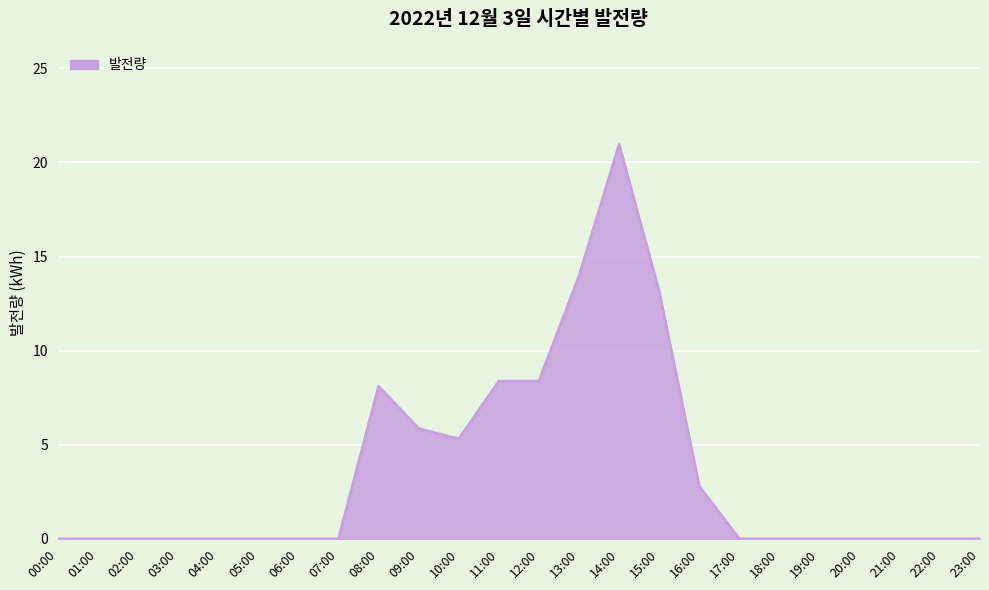

What is the greatest value displayed?

21.0